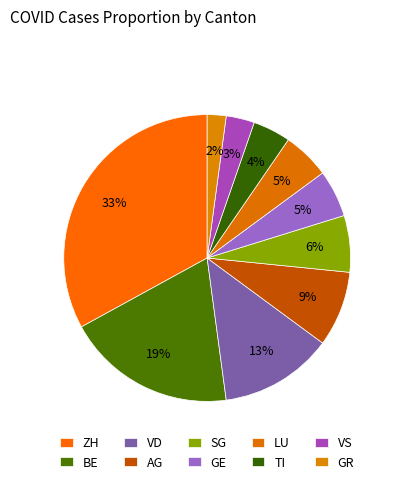

Which slice is the smallest?

GR